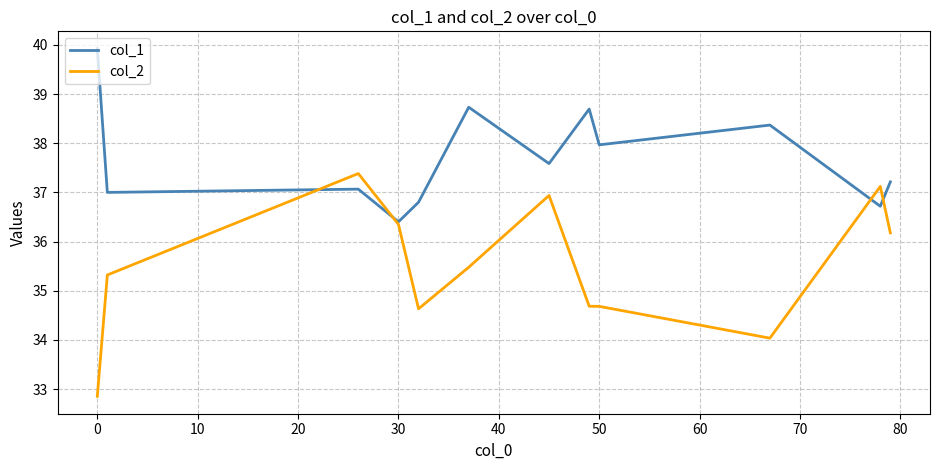

Which series has the largest total across all categories?

col_1